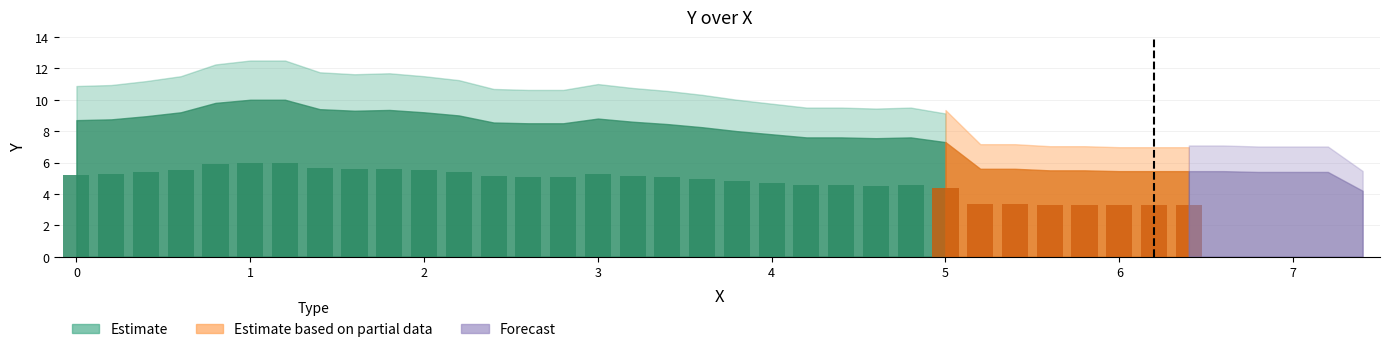

Where is the data nearest to the value 7?

5.0